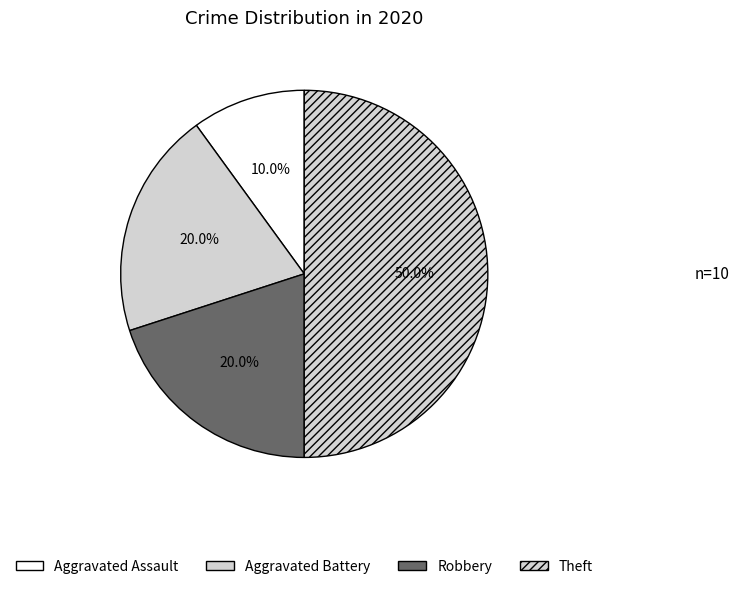

Between Theft and Aggravated Battery, which is larger?

Theft